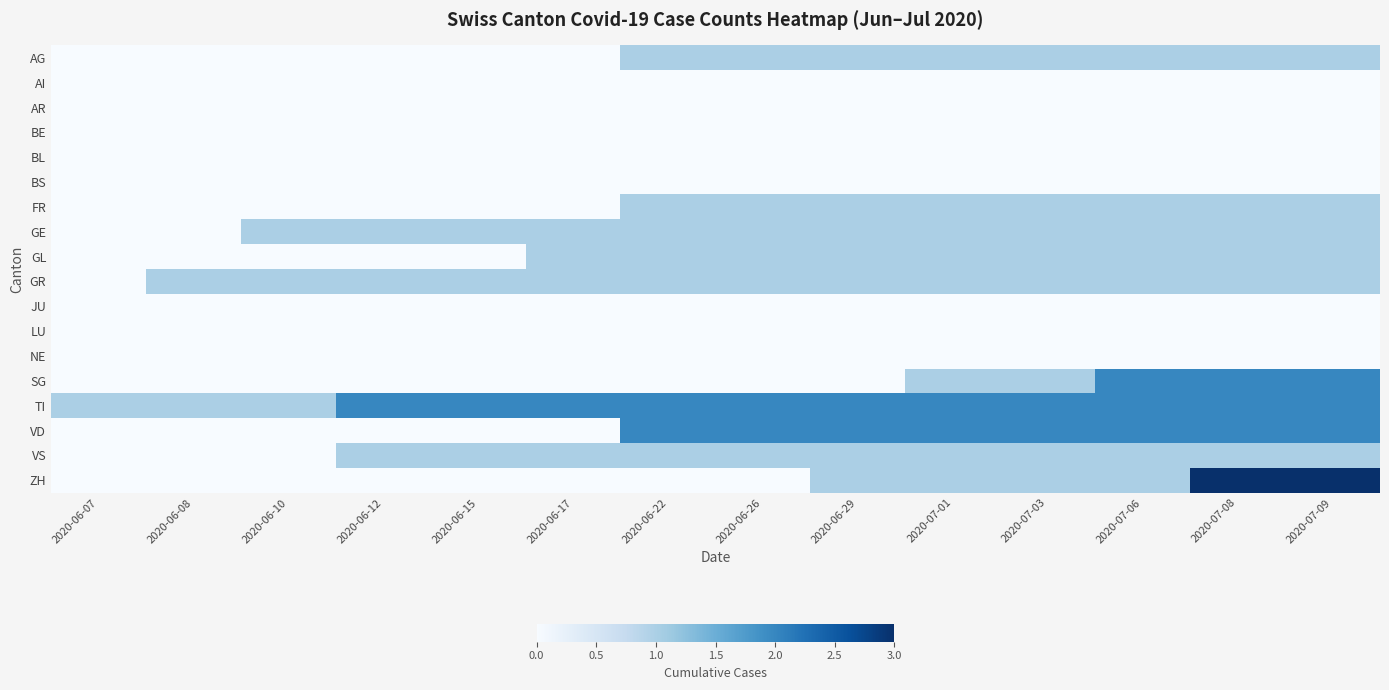

Which has a higher value, 2020-06-07 or 2020-06-17?

2020-06-07